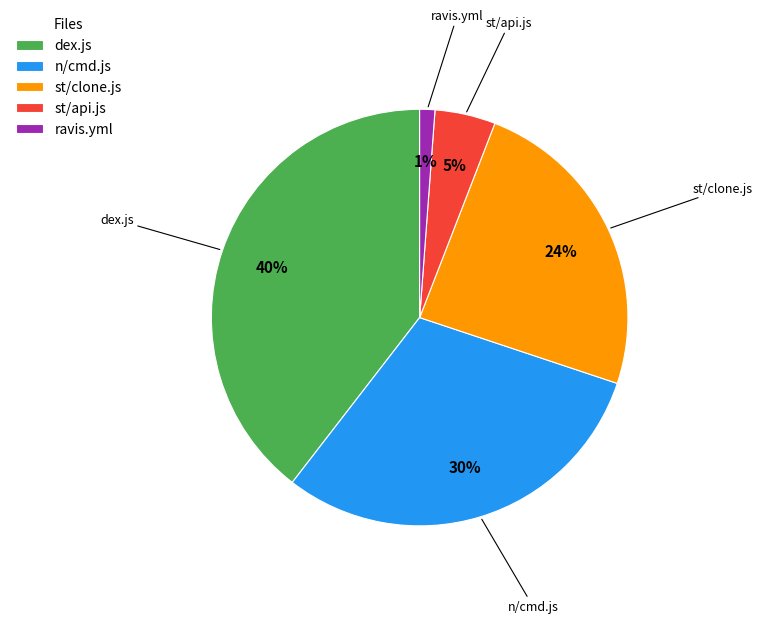

Which slice is the smallest?

ravis.yml